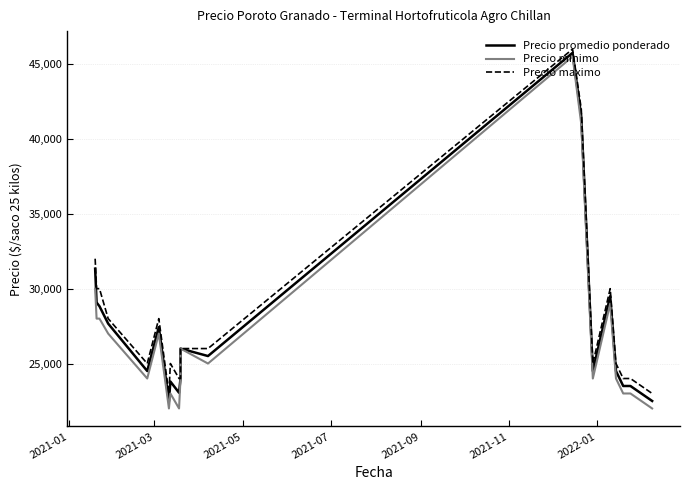

At how many categories does at least one series exceed 37412?

2